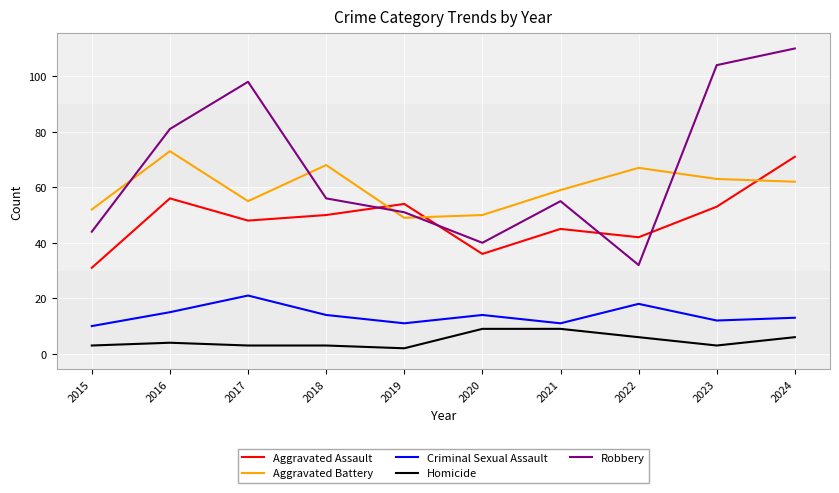

Which label corresponds to the largest value in the chart?

2024